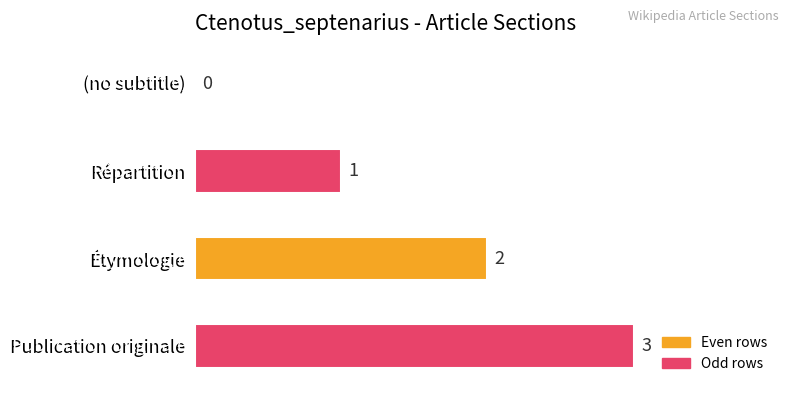

Which label corresponds to the largest value in the chart?

Publication originale